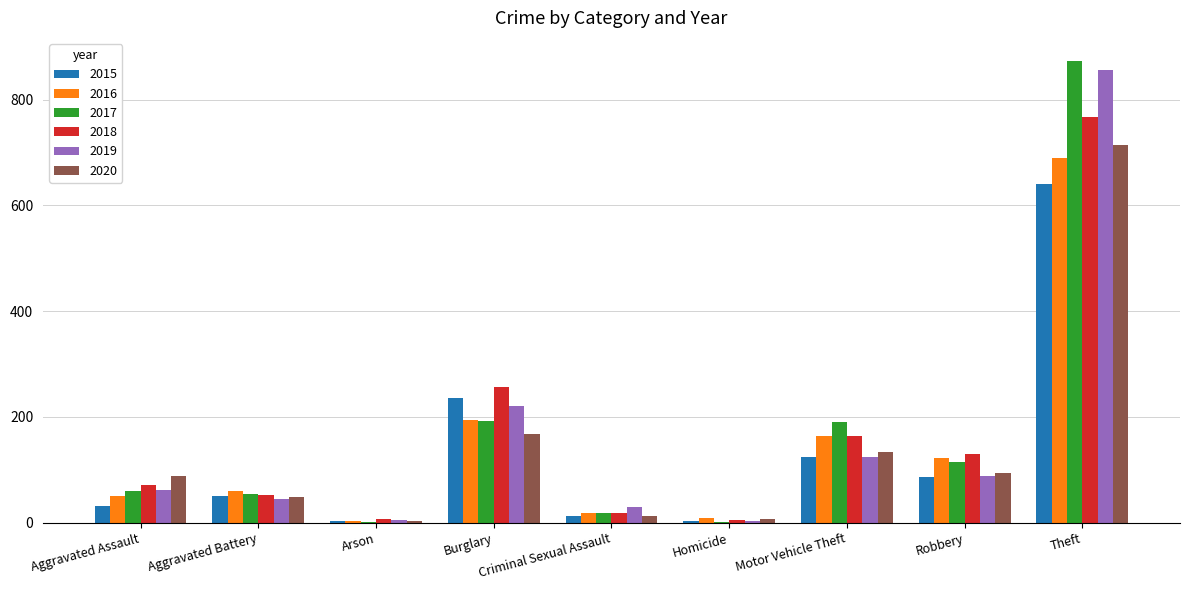

What is the sum of the 2015 values at Theft and Criminal Sexual Assault?

654